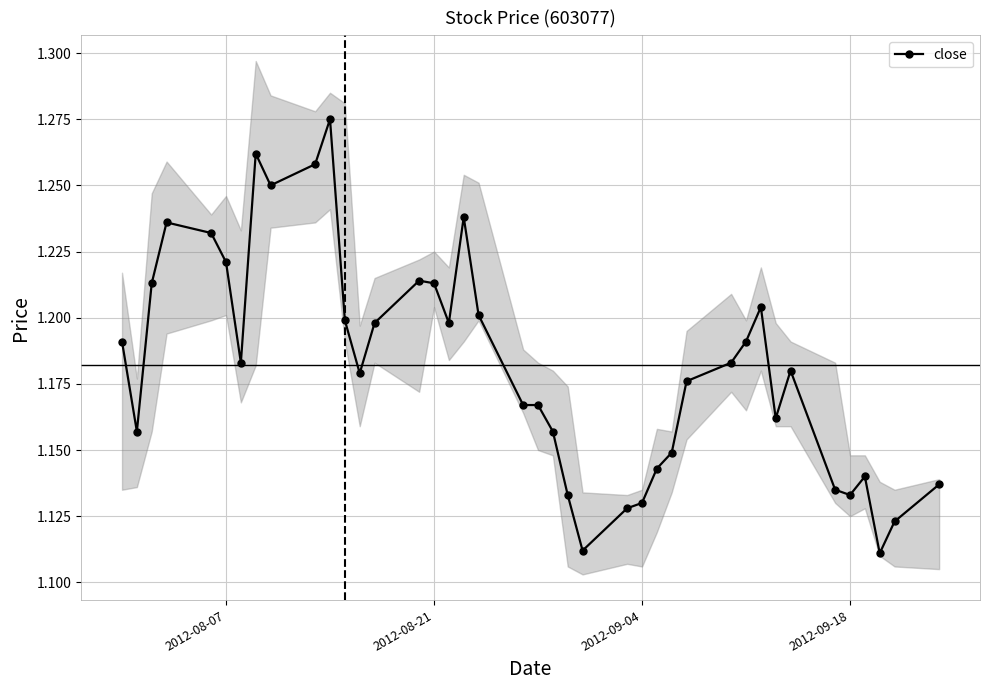

True or false: close has more than 0 points higher than both neighbors.

True